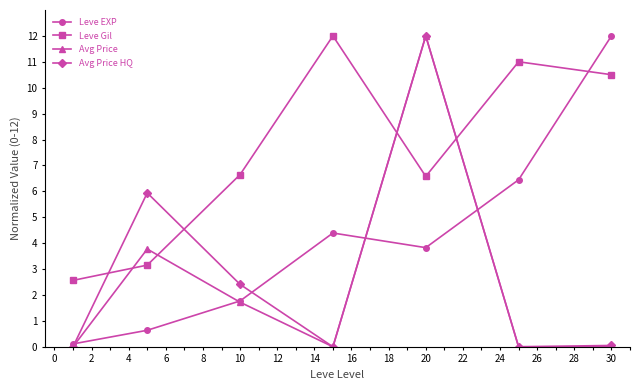

In Avg Price HQ, how many points are higher than both neighbors (excluding endpoints)?

2